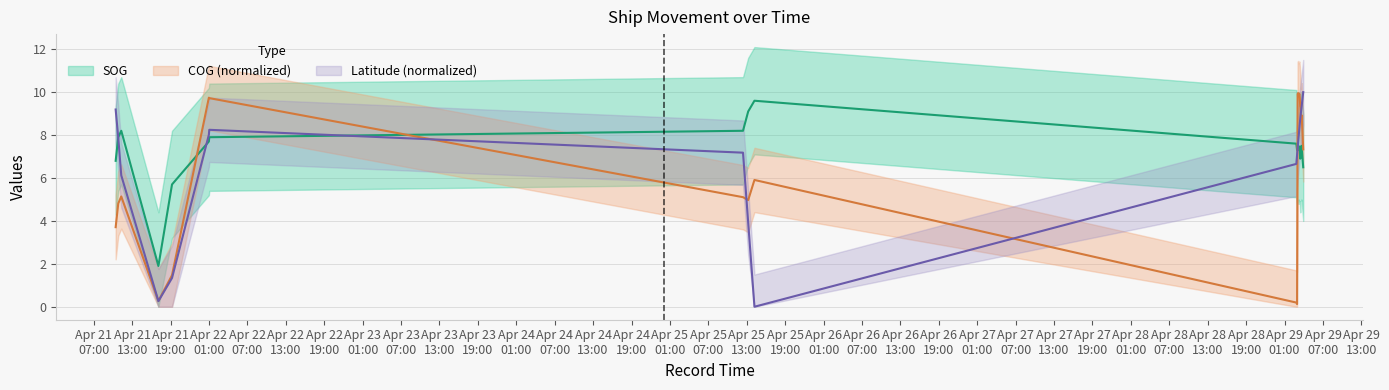

True or false: Latitude has more than 1 points higher than both neighbors.

False